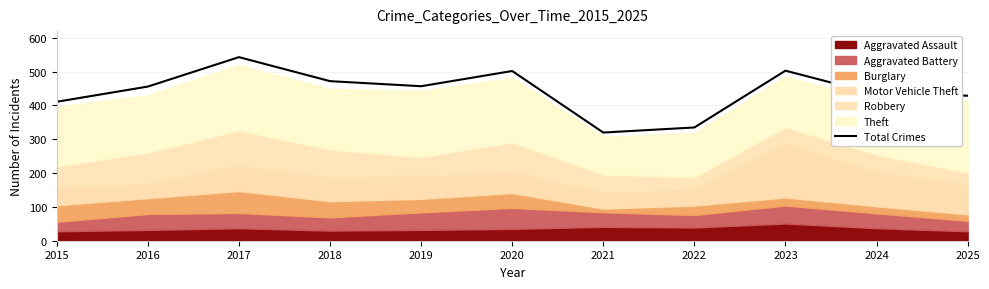

Where is the data nearest to the value 431?

2024